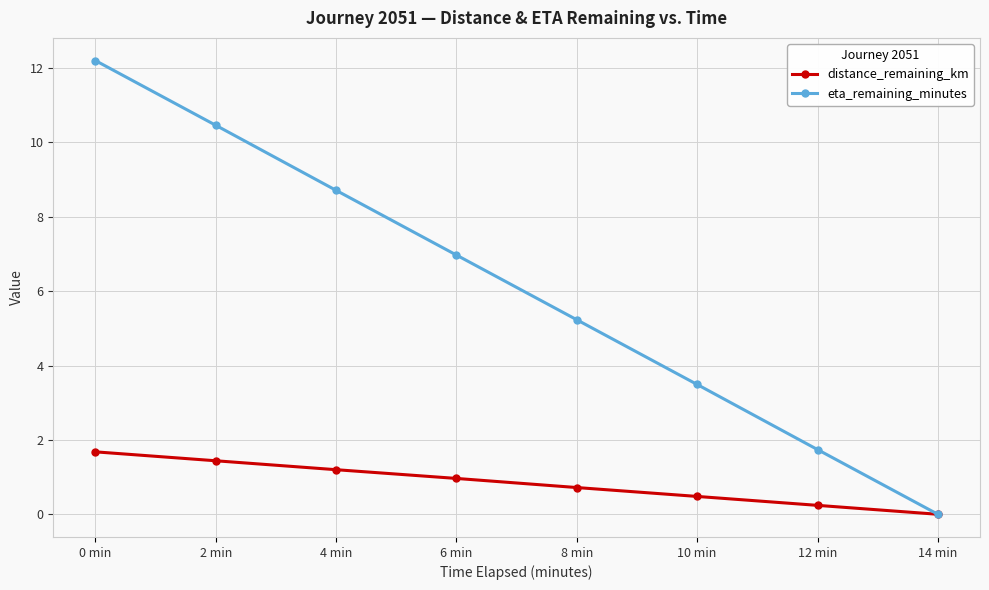

How many lines are shown in the chart?

2